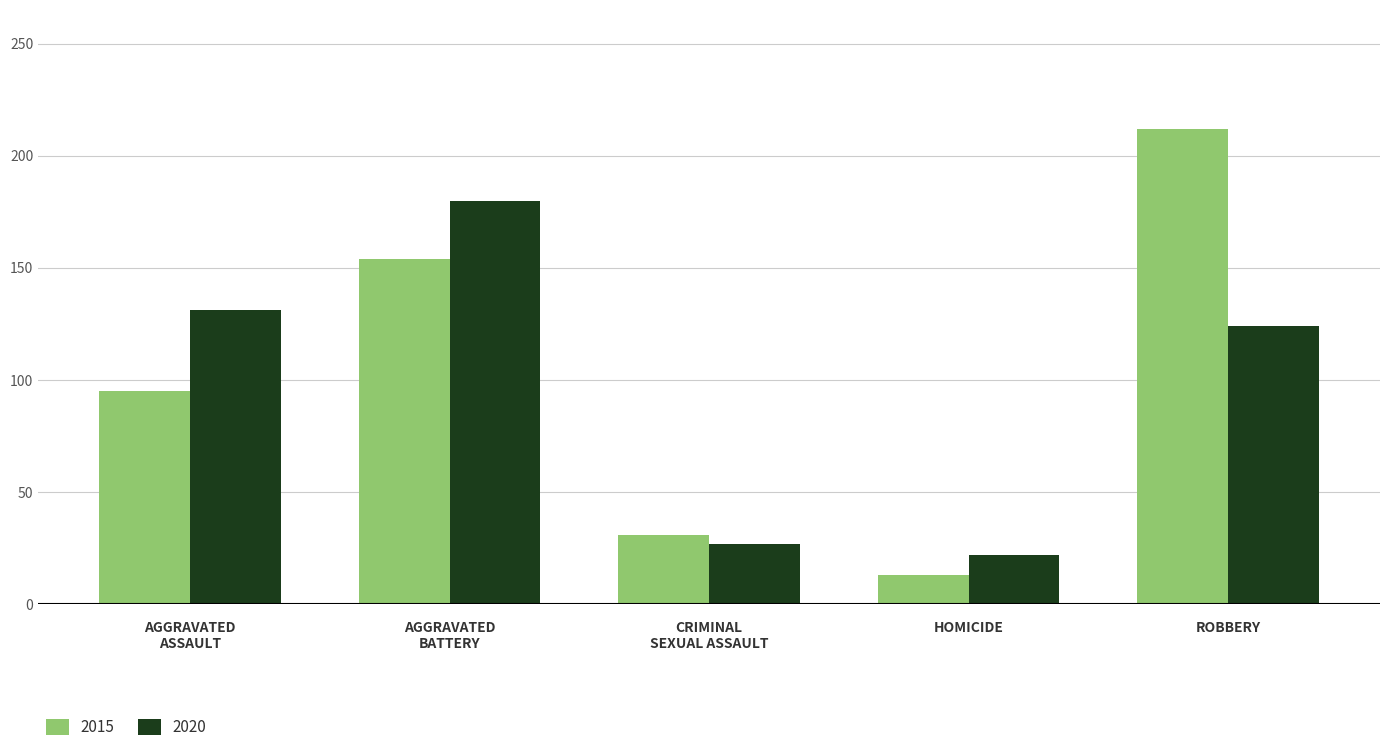

What is the total value across all series at HOMICIDE?

35